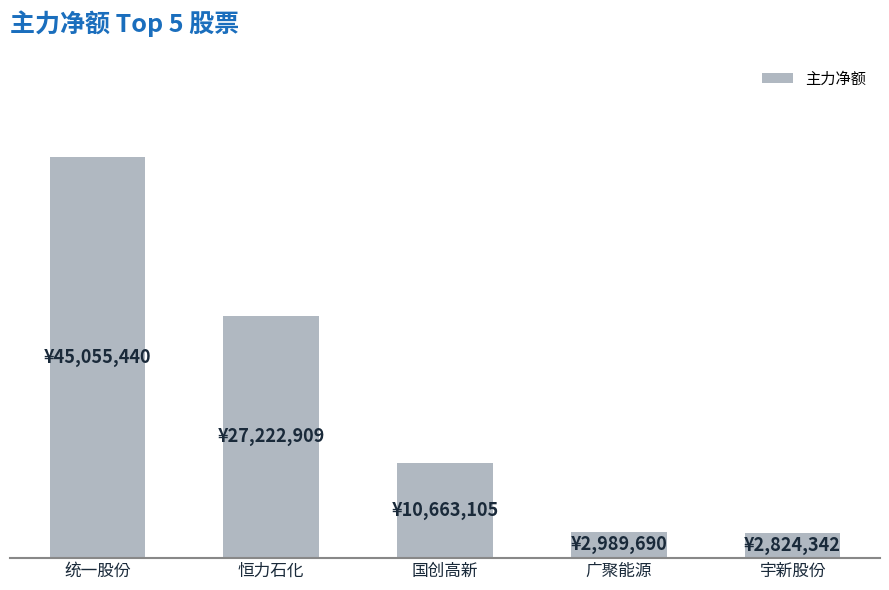

Rank the categories by value from lowest to highest.

宇新股份, 广聚能源, 国创高新, 恒力石化, 统一股份